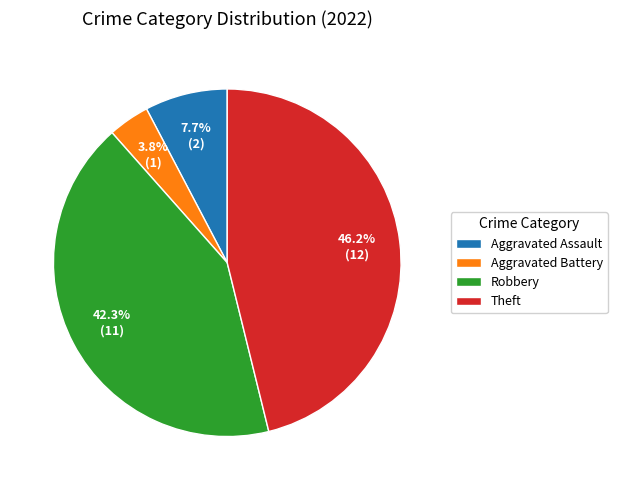

Between Theft and Aggravated Assault, which is larger?

Theft